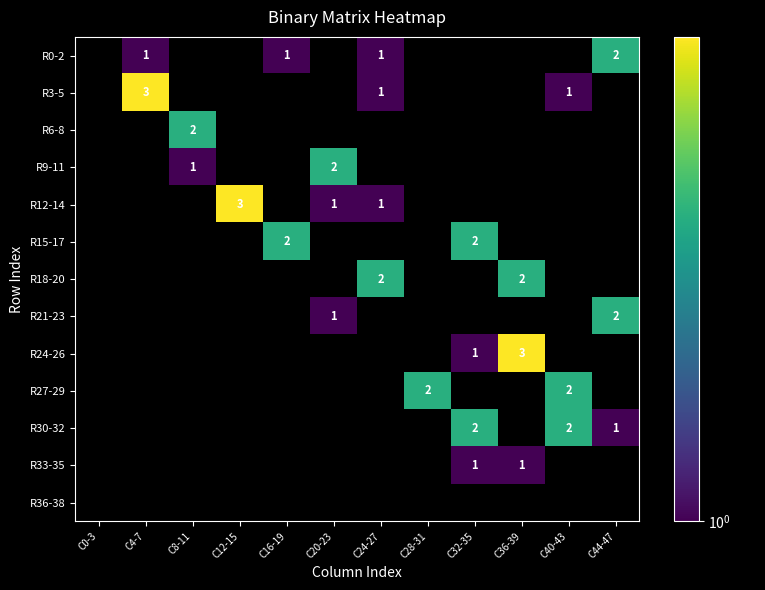

Is it true that R30-32 equals 2 at C32-35?

True